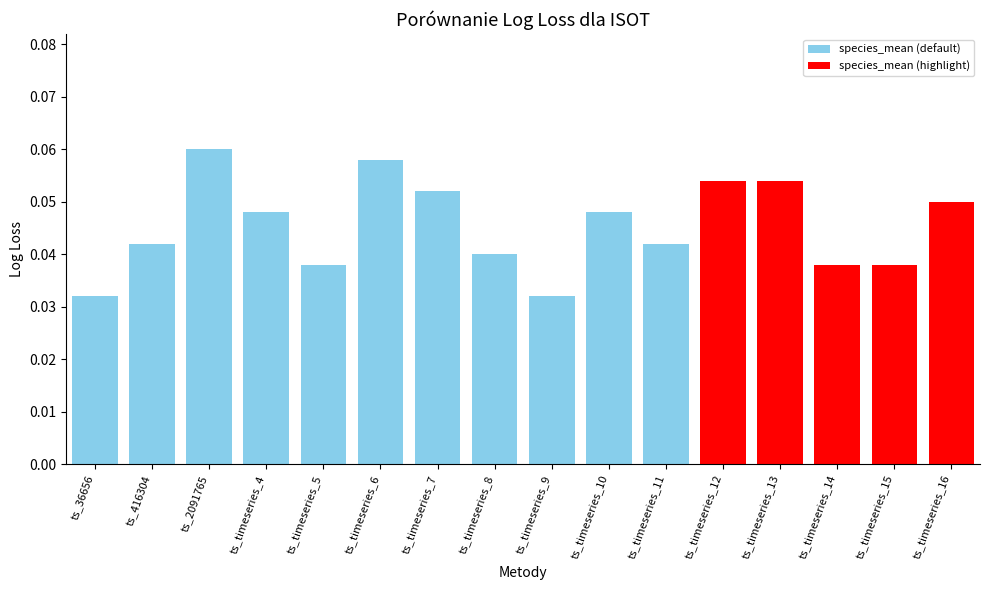

What is the label of the 9th bar from the right?

ts_timeseries_8